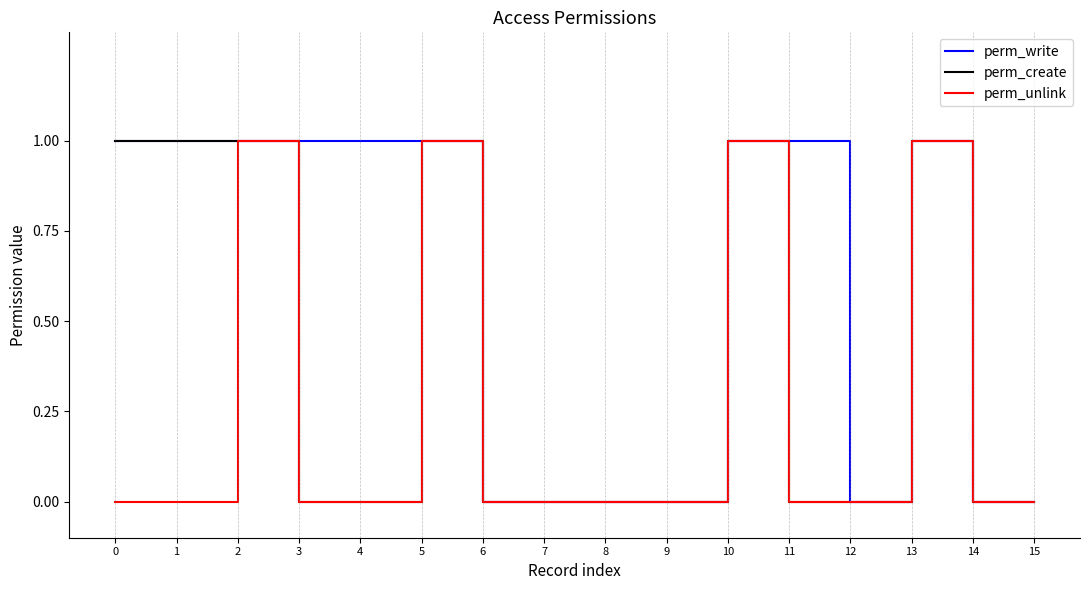

What is the total value across all series at 2?

3